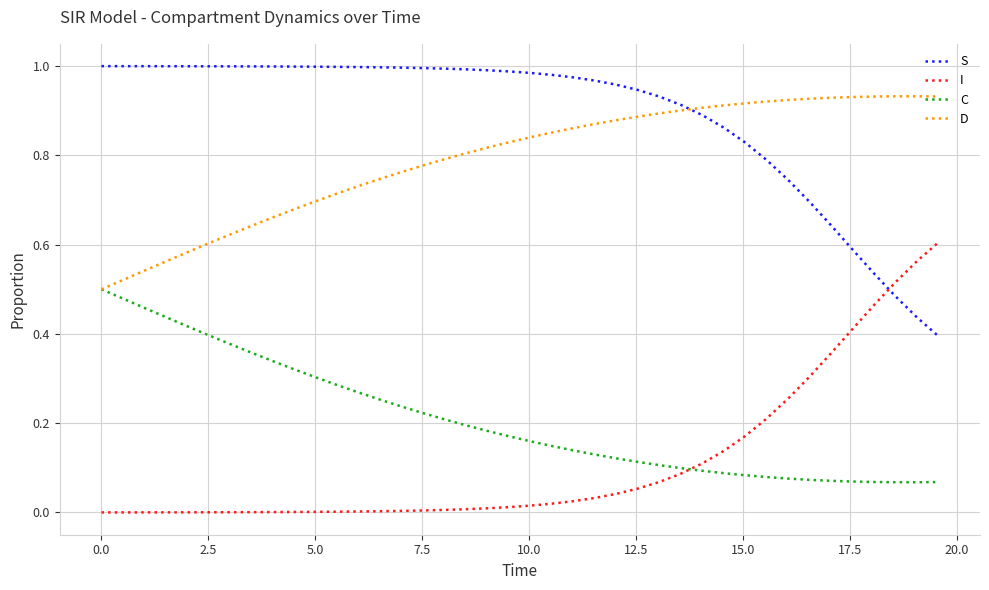

True or false: S and C cross at least once.

False